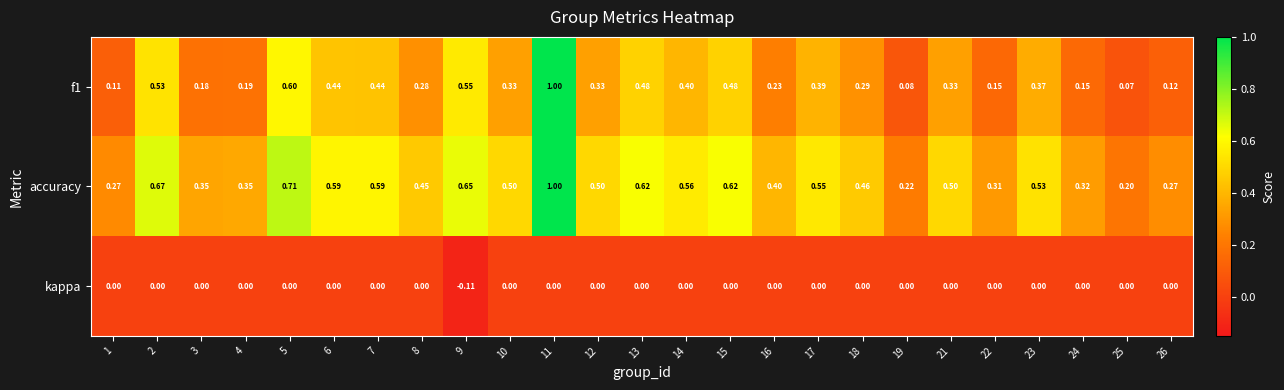

What is the total value across all series at 21?

0.8